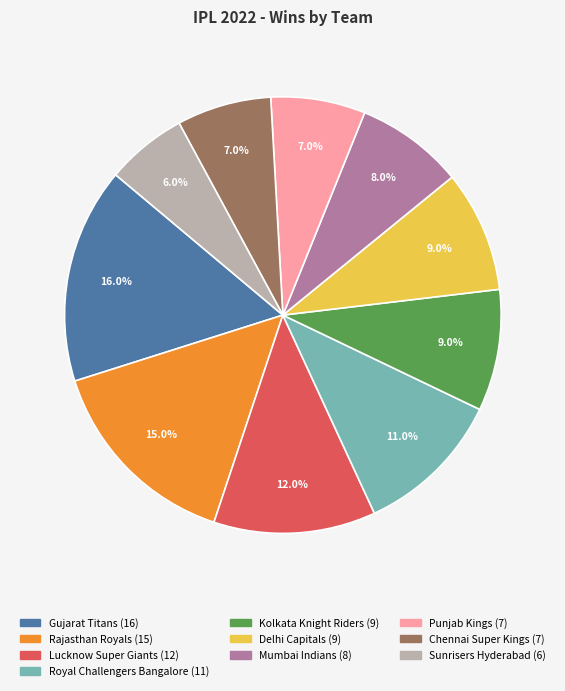

What is the largest slice in the pie chart?

Gujarat Titans